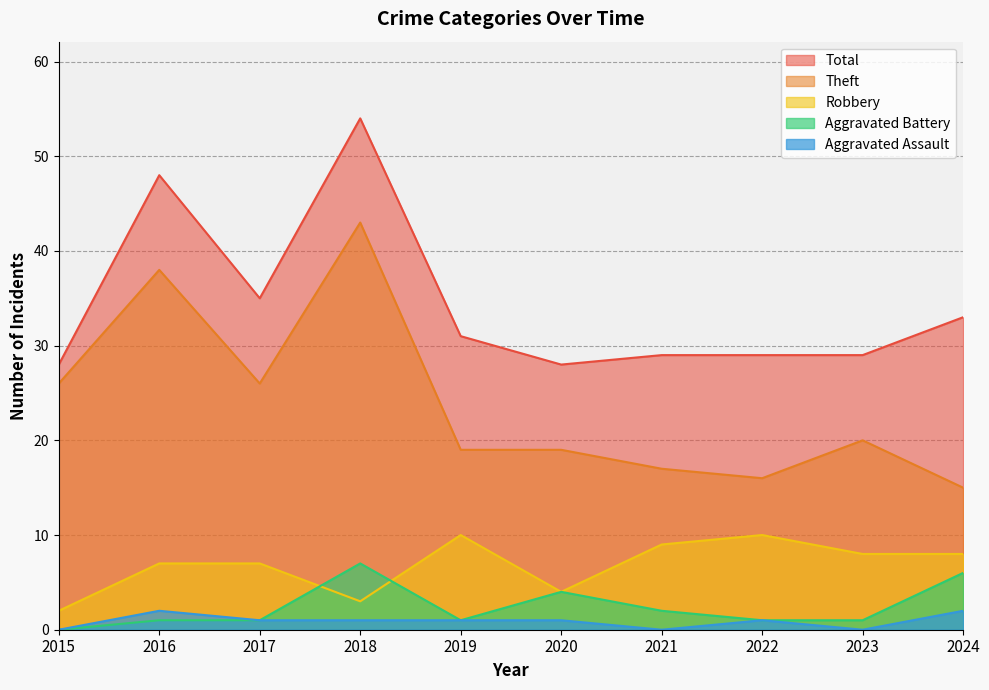

Which label corresponds to the largest value in the chart?

2018